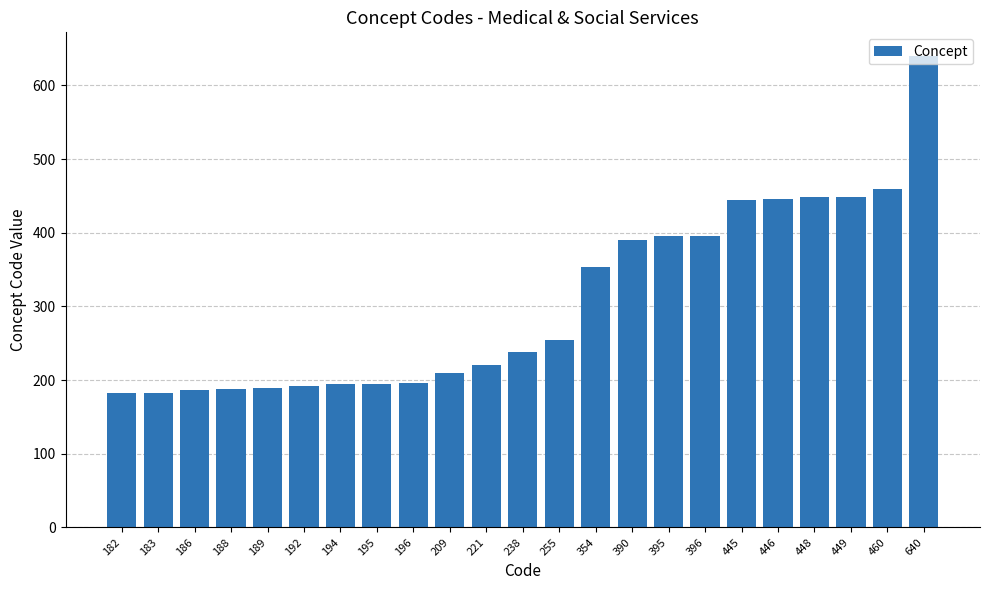

What is the difference between the second highest and second lowest values?

277